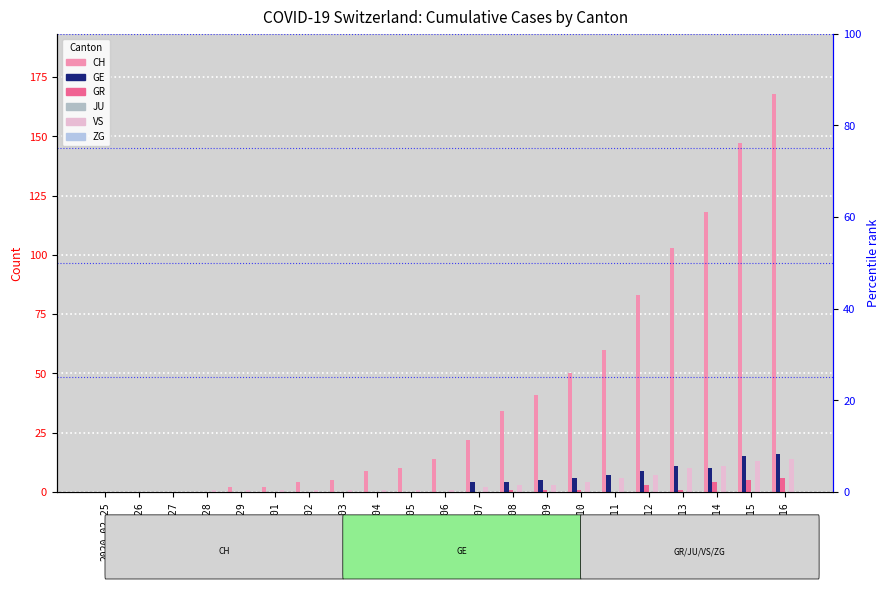

At which category is the sum across all series the highest?

2020-03-16